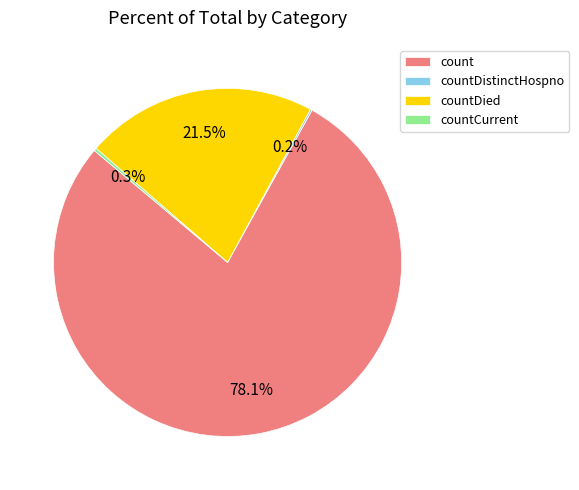

Is there a majority slice in this chart?

Yes